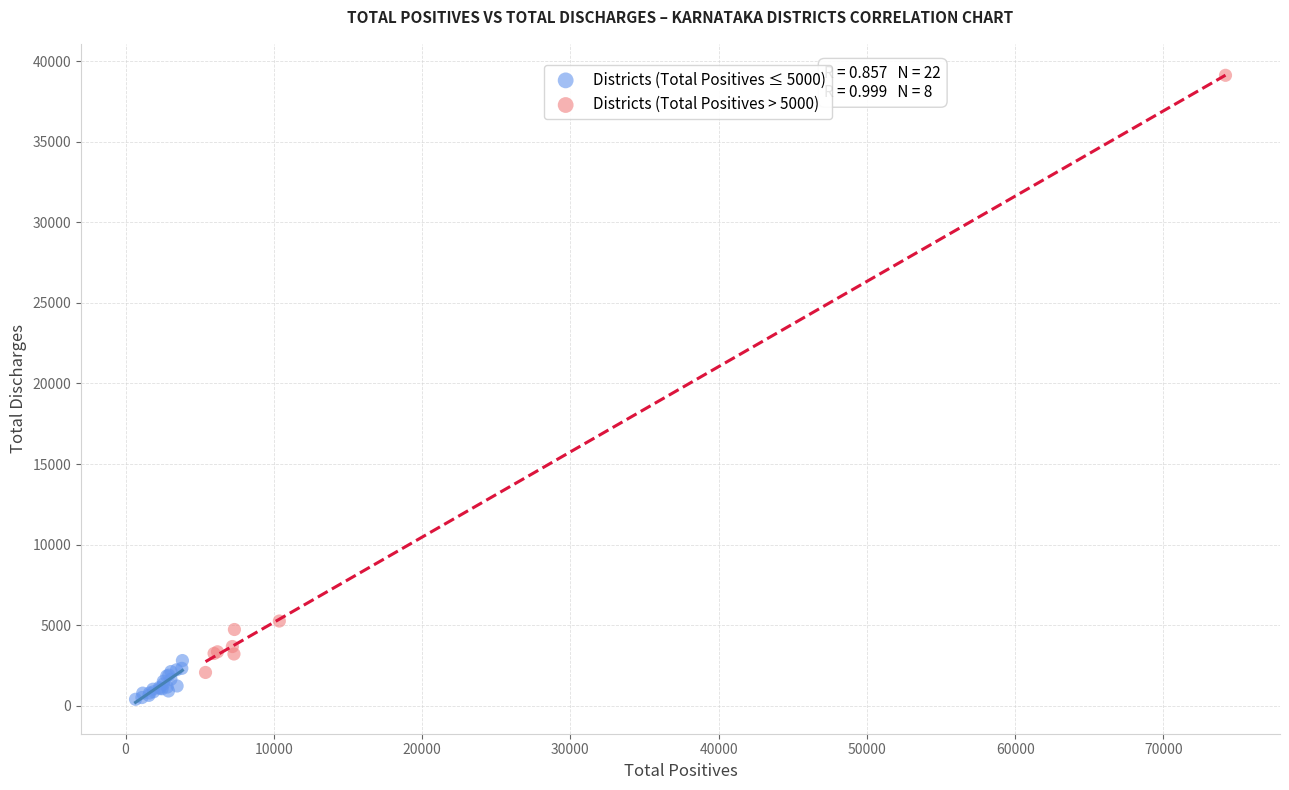

Which series contains the highest Y value?

Districts (Total Positives > 5000)